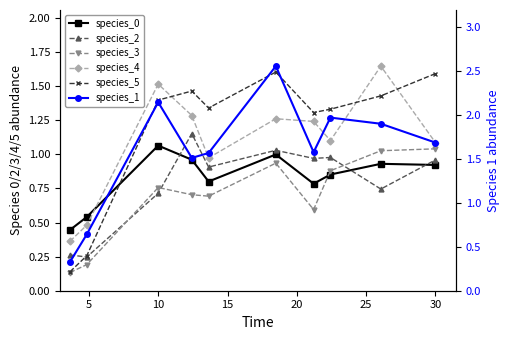

The value of species_0 at 15 is 0.6. True or false?

False